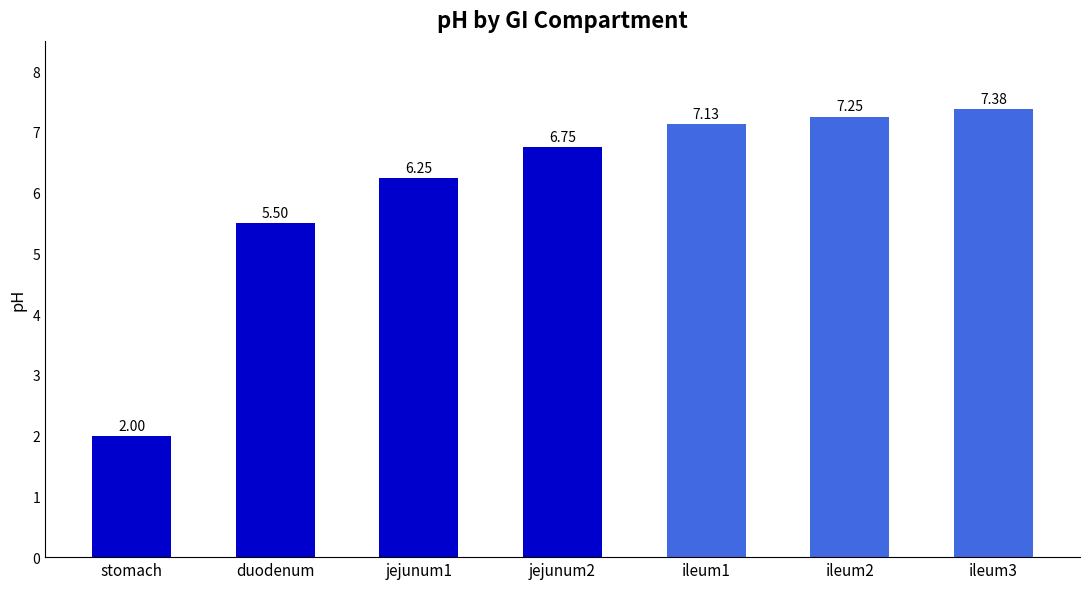

The chart shows a value of 2.0 at stomach. True or false?

True